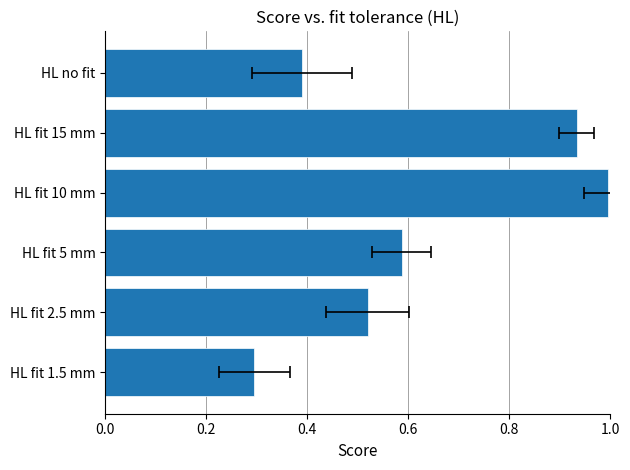

What is the difference between the second highest and second lowest values?

0.5